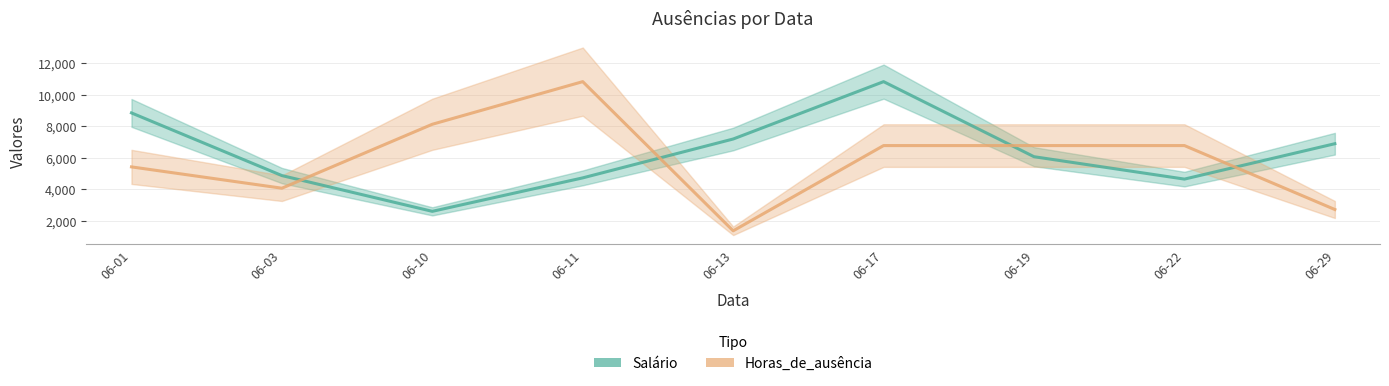

What is the value of the Salário point at the 5th from the left?

7186.5